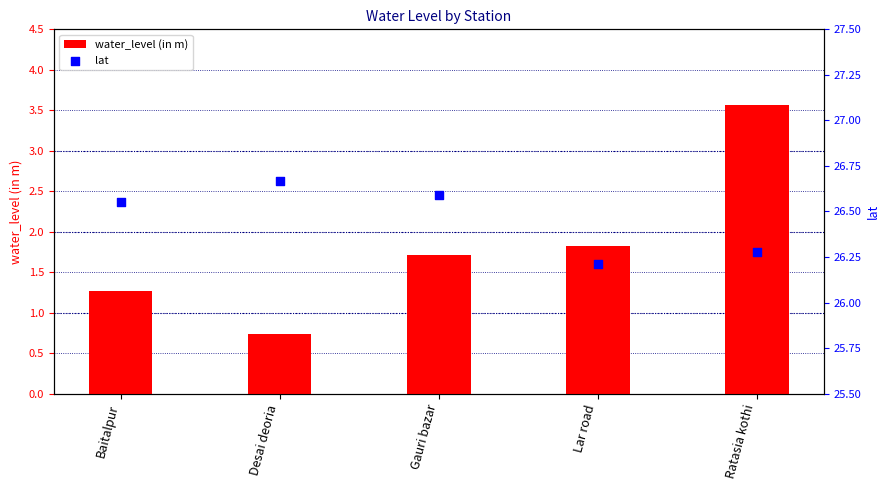

Is the value of lat at Ratasia kothi greater than the value of water_level (in m) at Gauri bazar?

Yes